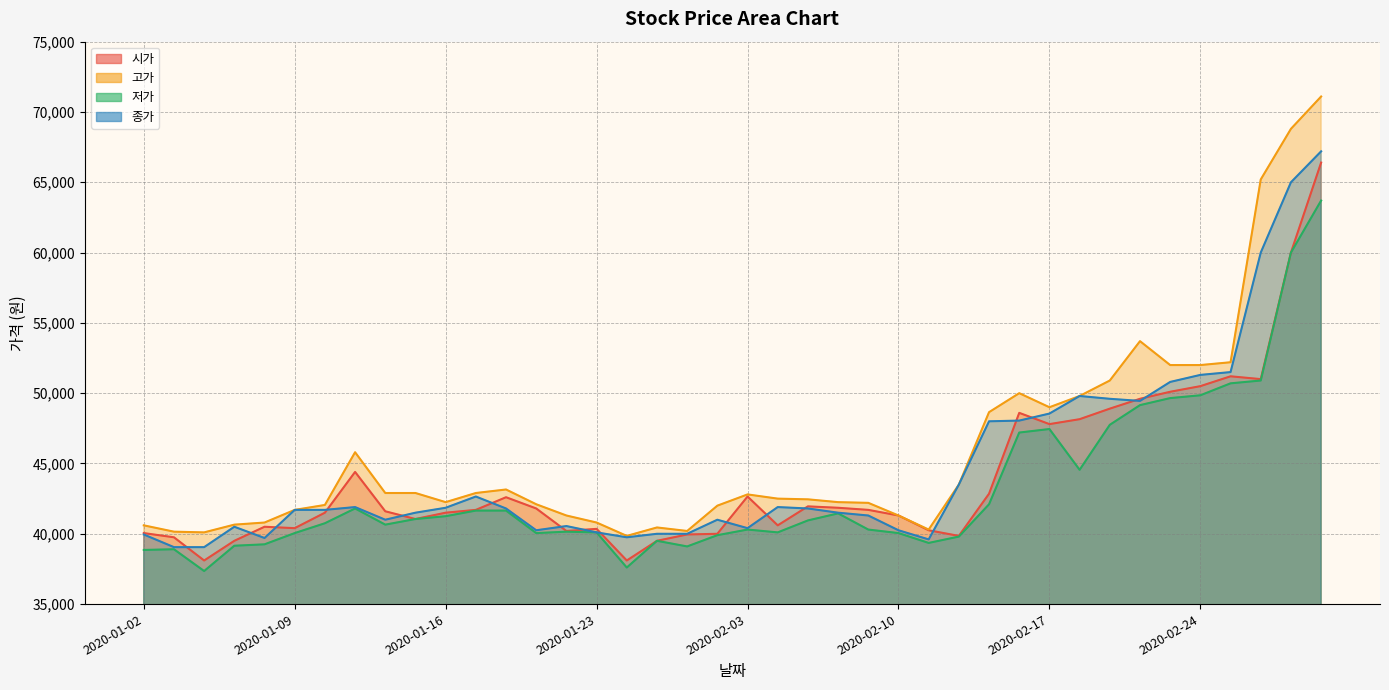

Rank the series by their maximum value, from lowest to highest.

저가, 시가, 종가, 고가